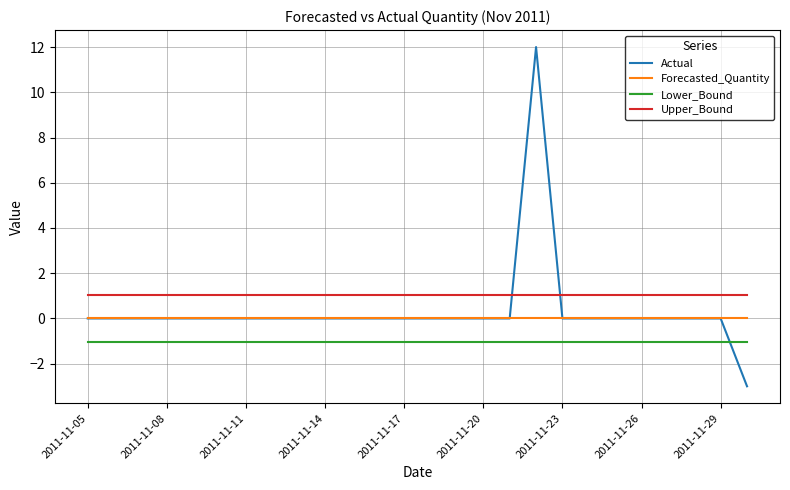

Does the chart display data point markers on the line(s)?

No